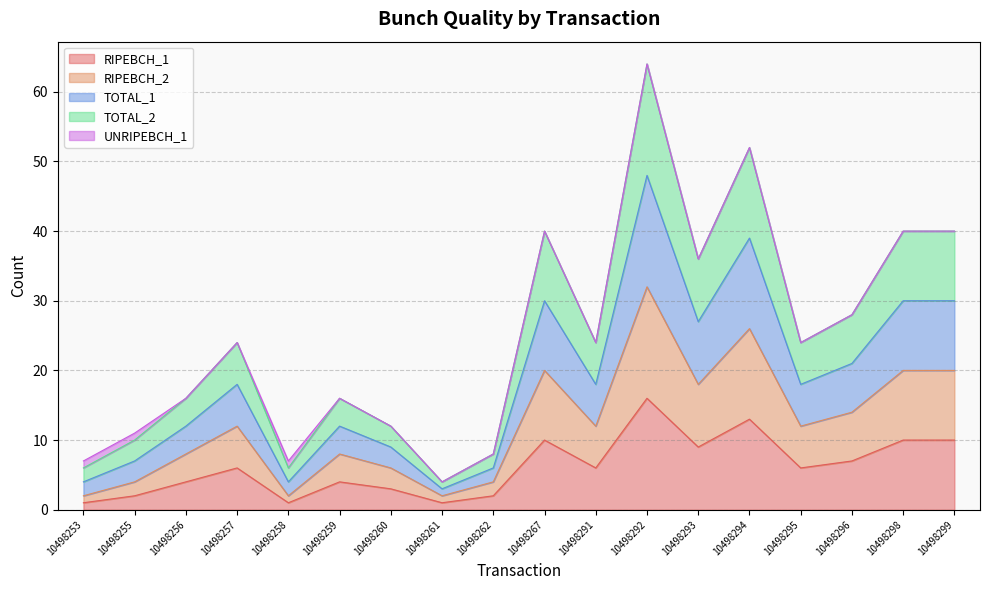

How many lines are shown in the chart?

5